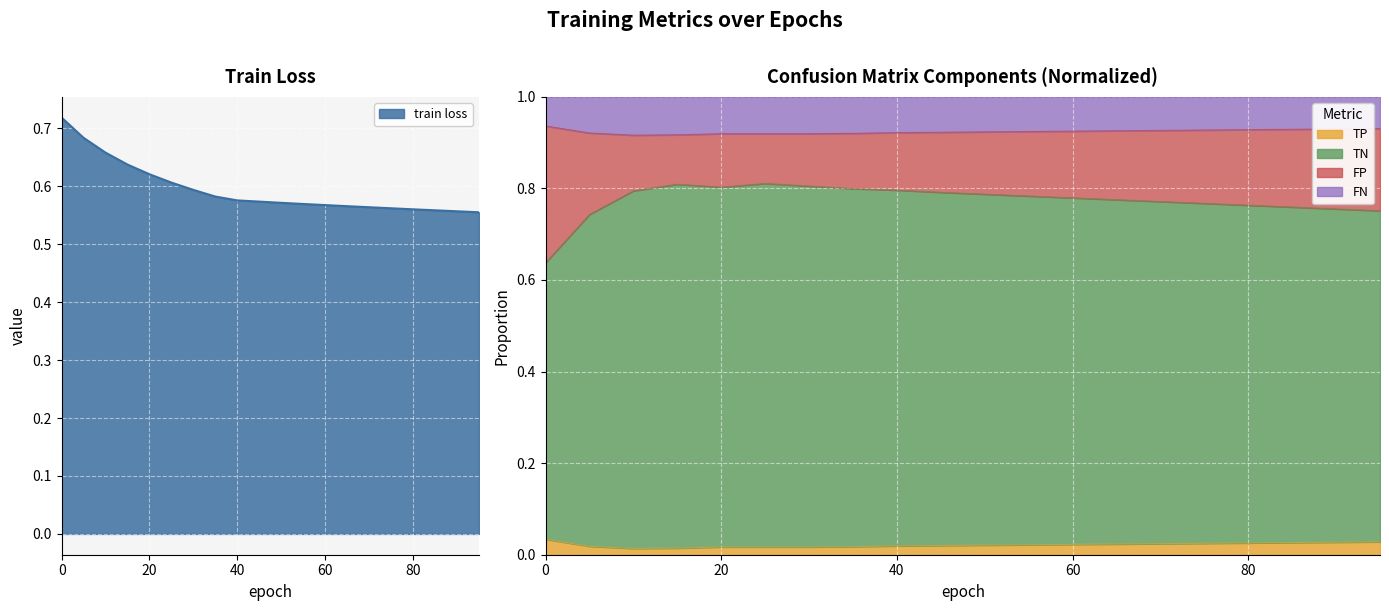

True or false: train loss and FN cross at least once.

False